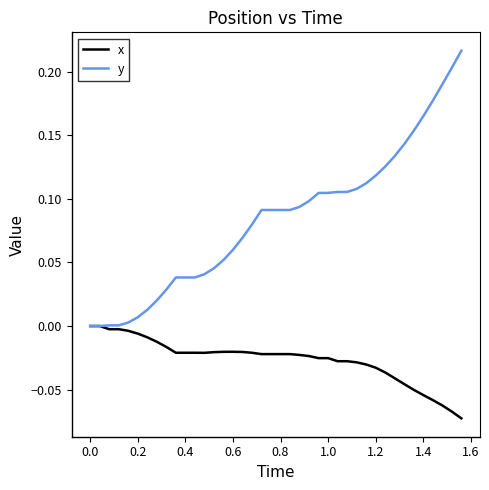

List the series in order of their overall mean, lowest first.

x, y